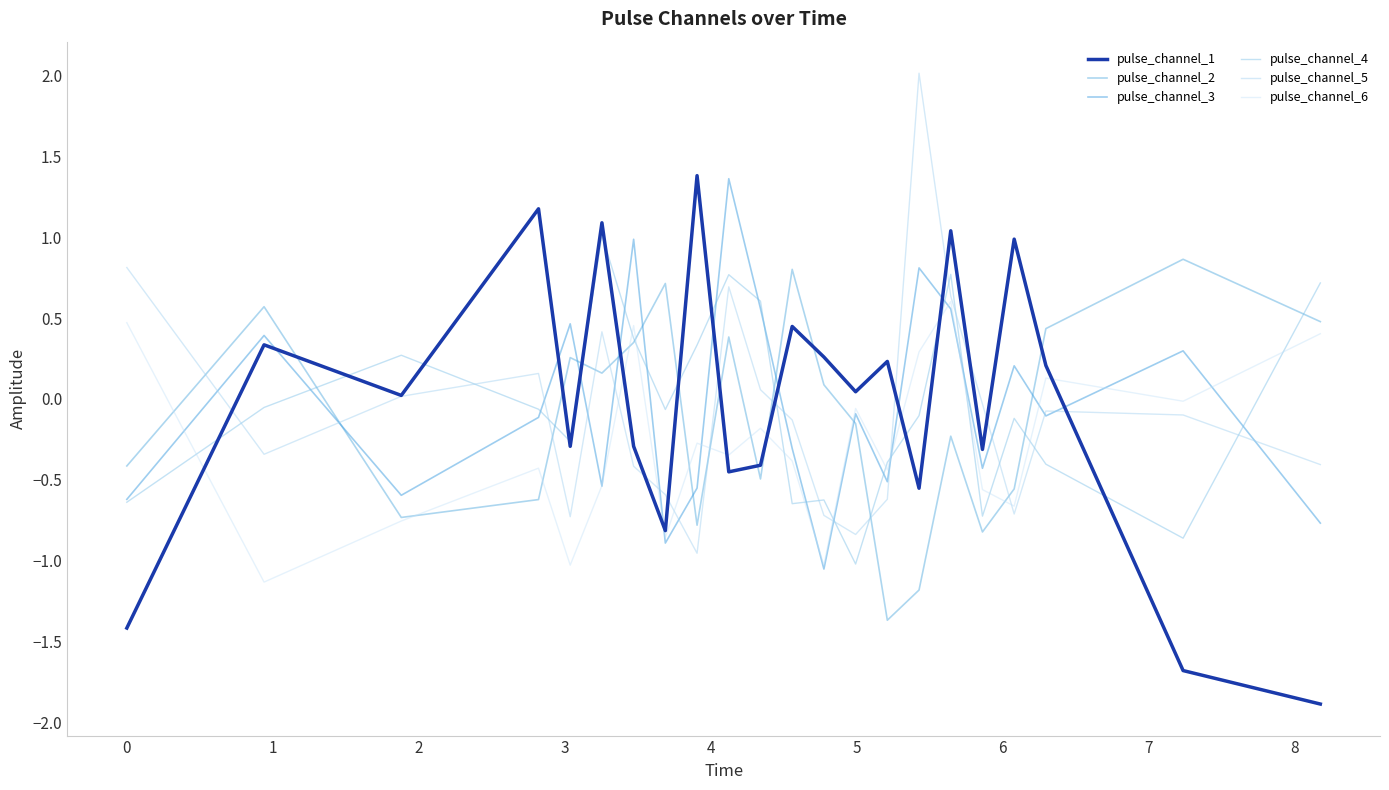

After their last crossing, which series has the higher values: pulse_channel_1 or pulse_channel_4?

pulse_channel_4